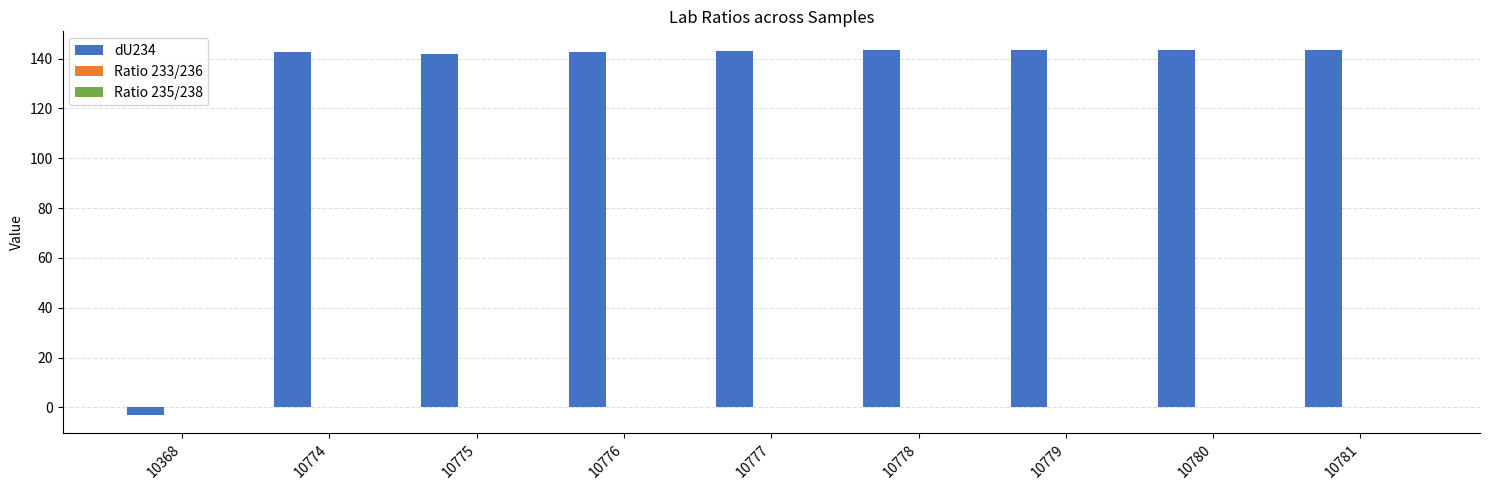

The value of dU234 at 10777 is 142.9. True or false?

True